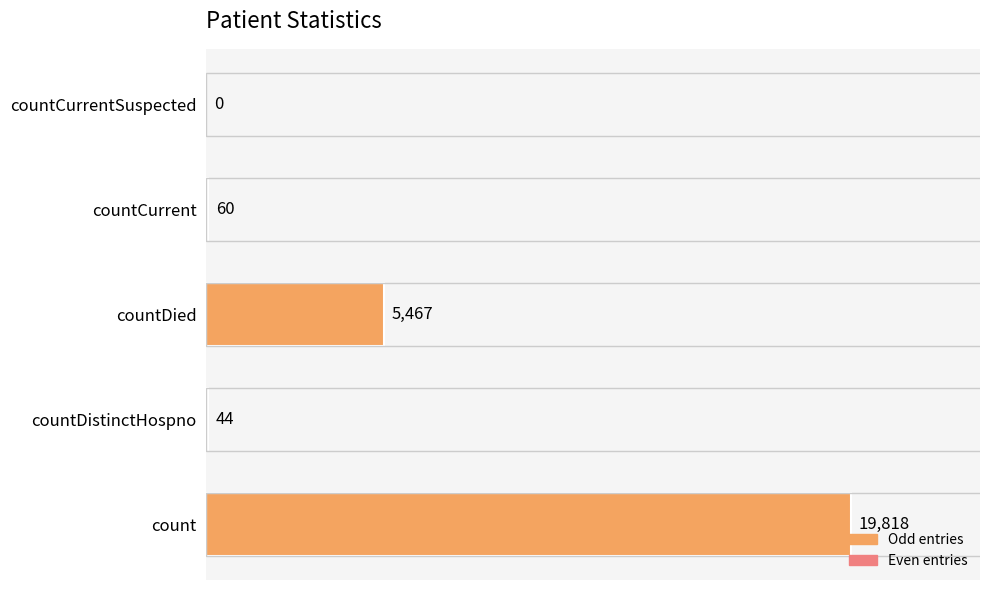

Is it true that the value at countDied is 5467?

True